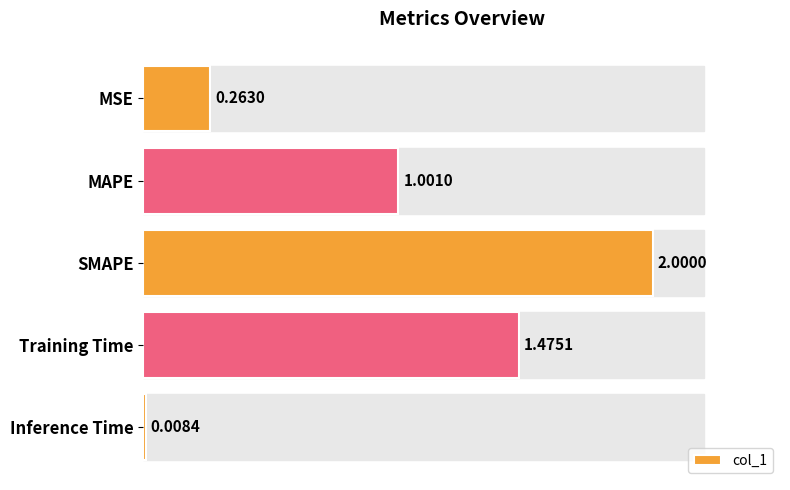

At which category does the chart reach its peak across all series?

SMAPE